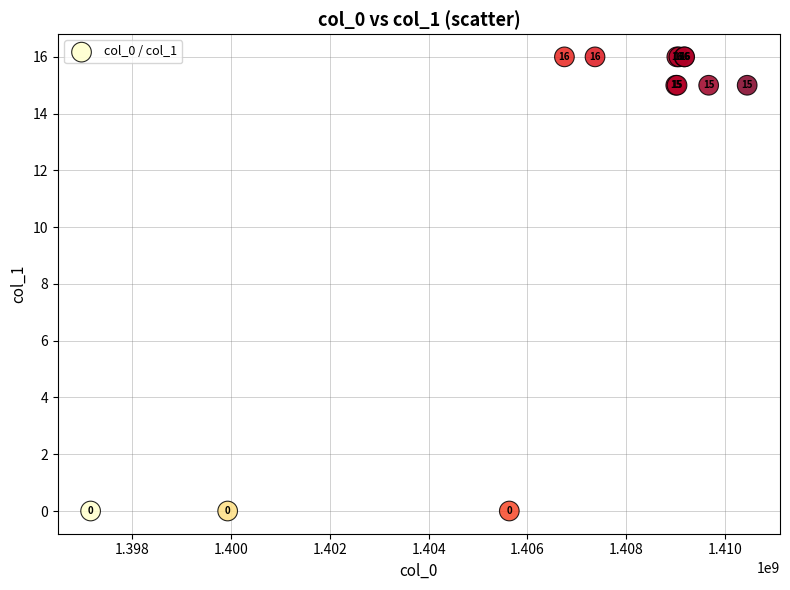

What Y value in the scatter plot is closest to 8?

15